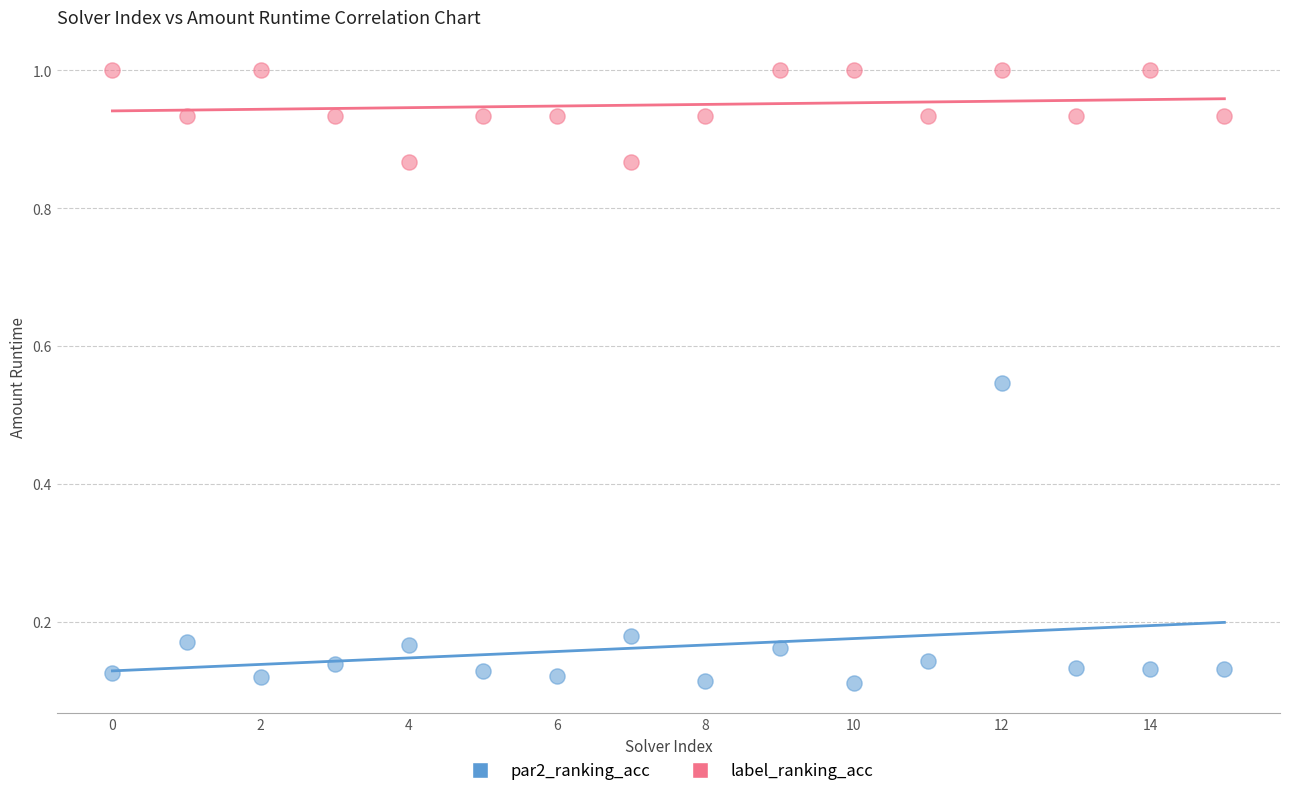

Which series reaches the maximum Y coordinate?

label_ranking_acc